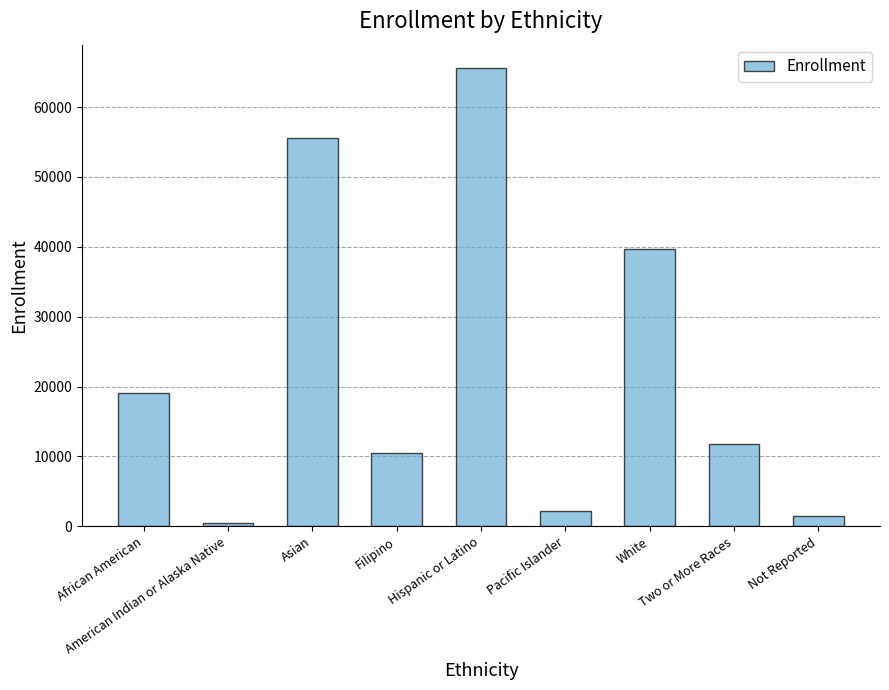

What is the label of the 1st bar from the right?

Not Reported